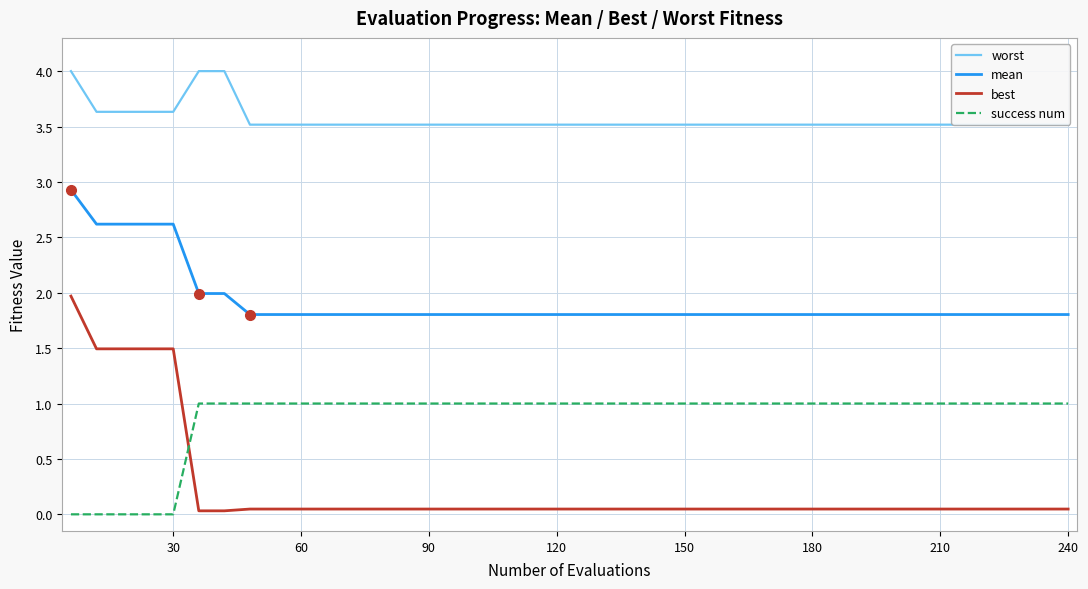

What is the average value of the mean series?

1.9